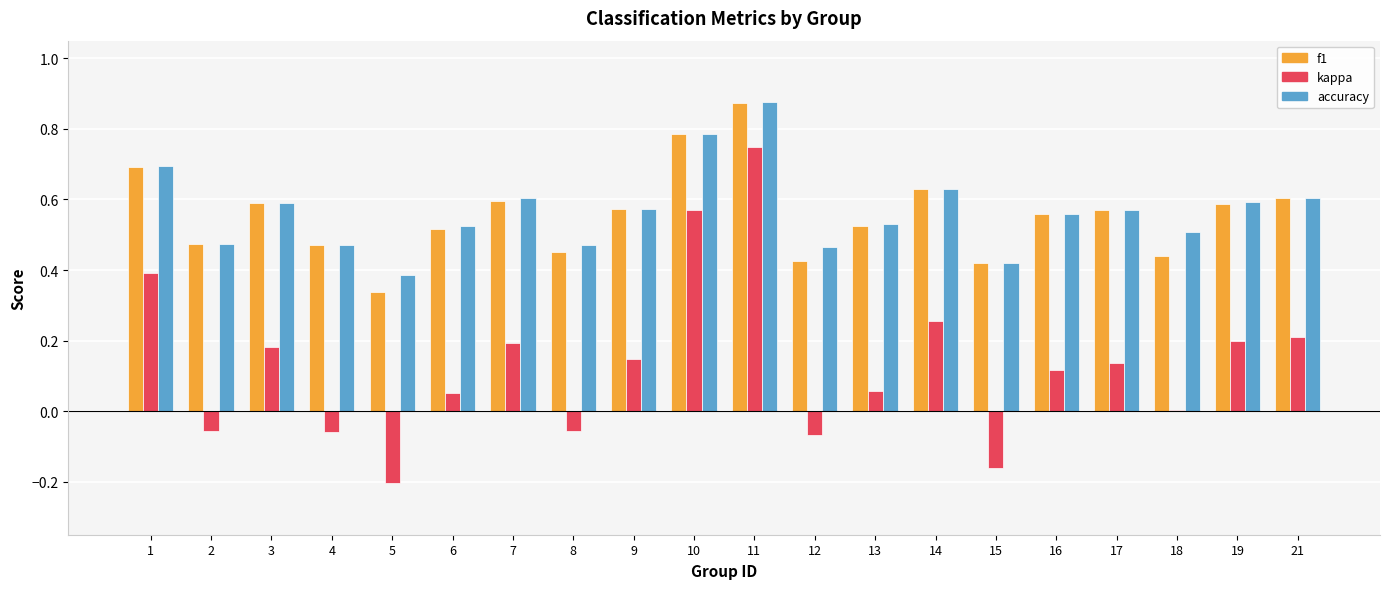

What are all the series names shown in the legend?

f1, kappa, accuracy